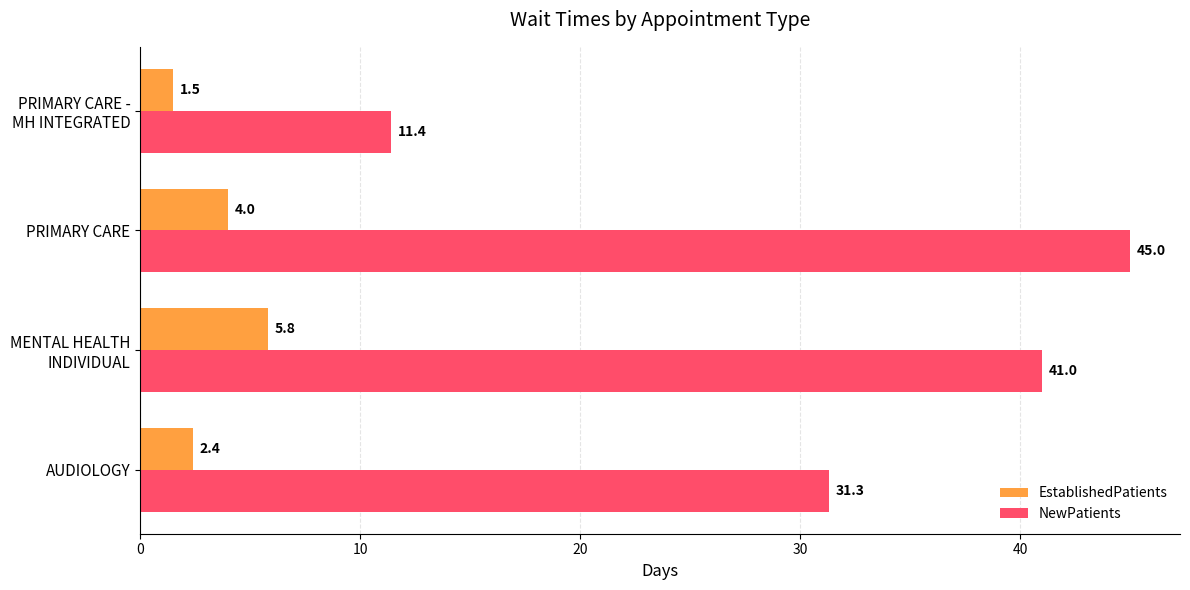

Where is EstablishedPatients nearest to the value 3?

AUDIOLOGY